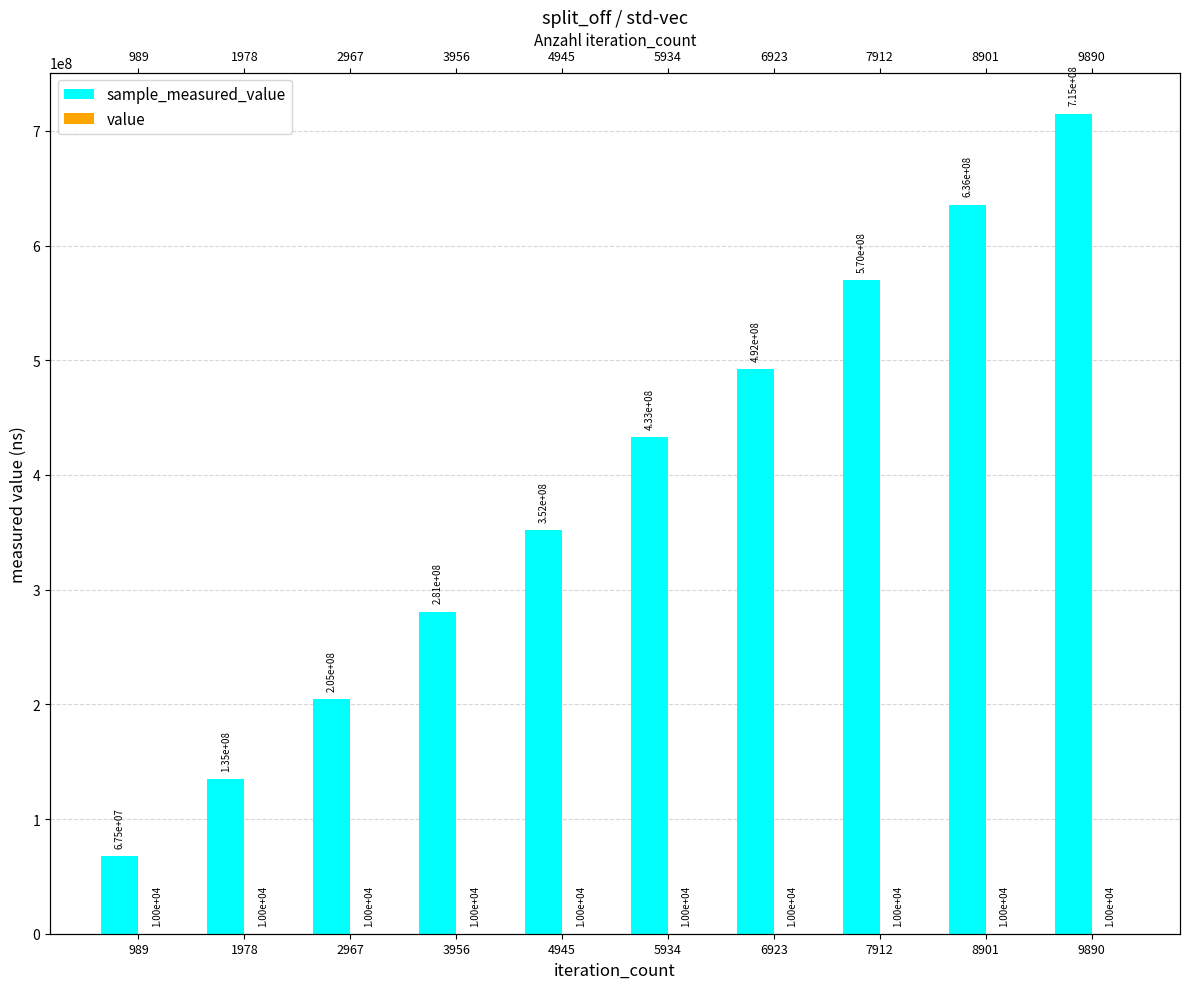

Which has a higher value, 2967 or 6923?

6923